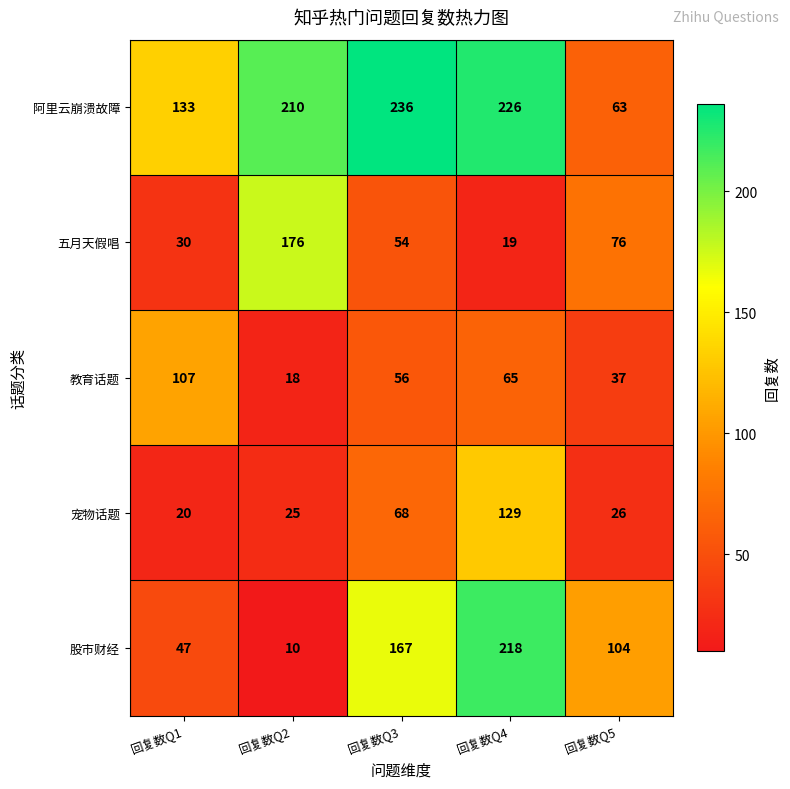

What is the difference between the 教育话题 values at 回复数Q3 and 回复数Q2?

38